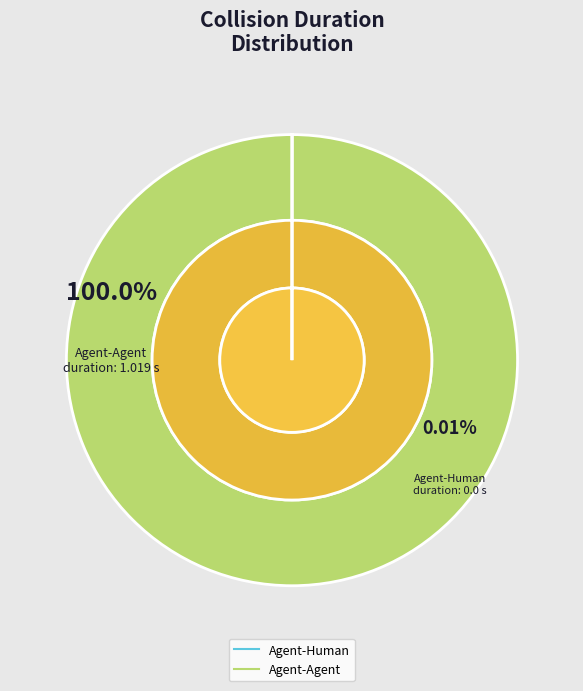

To the nearest percent, what portion does Agent-Agent represent?

100%